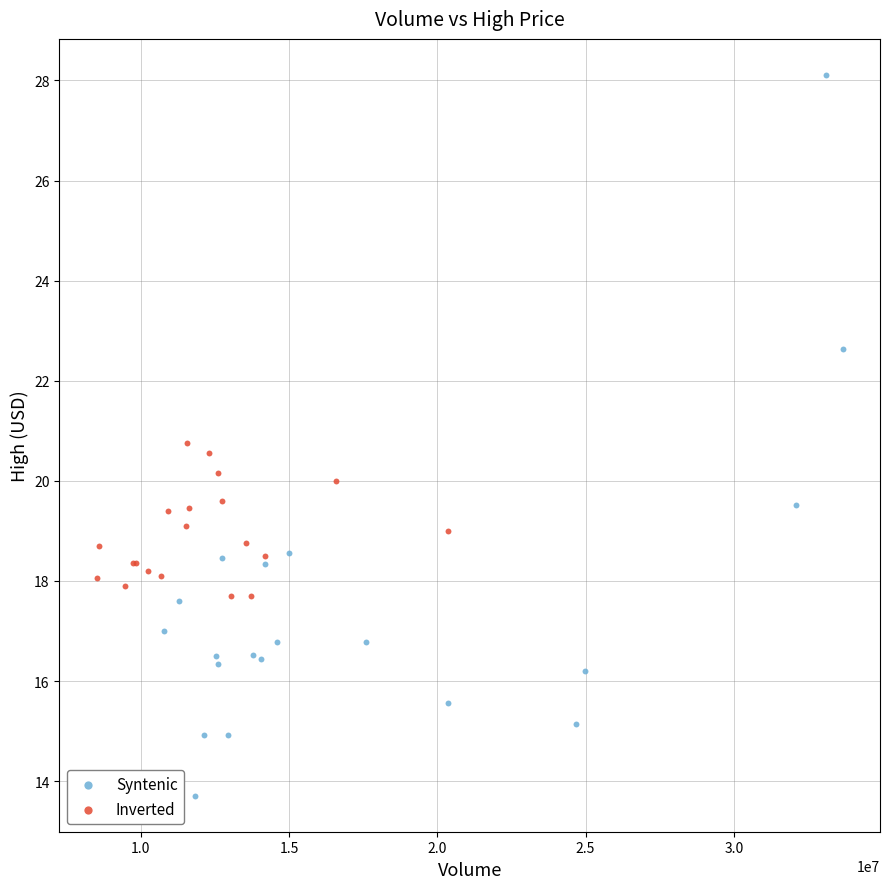

Which series contains the lowest Y value?

Syntenic